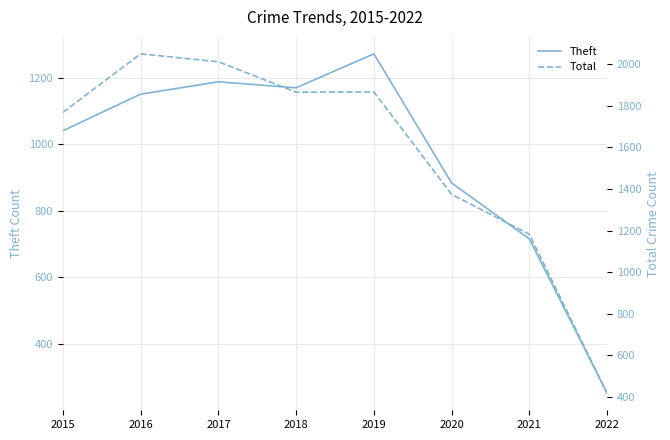

What is the lowest value of the Total series?

418